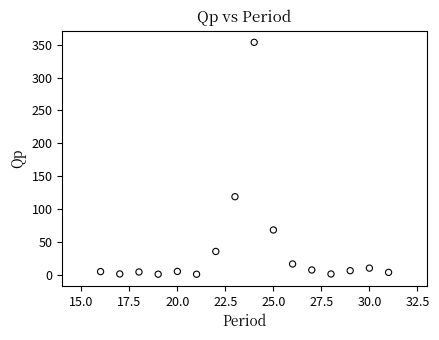

What is the range of X values (max minus min)?

15.0